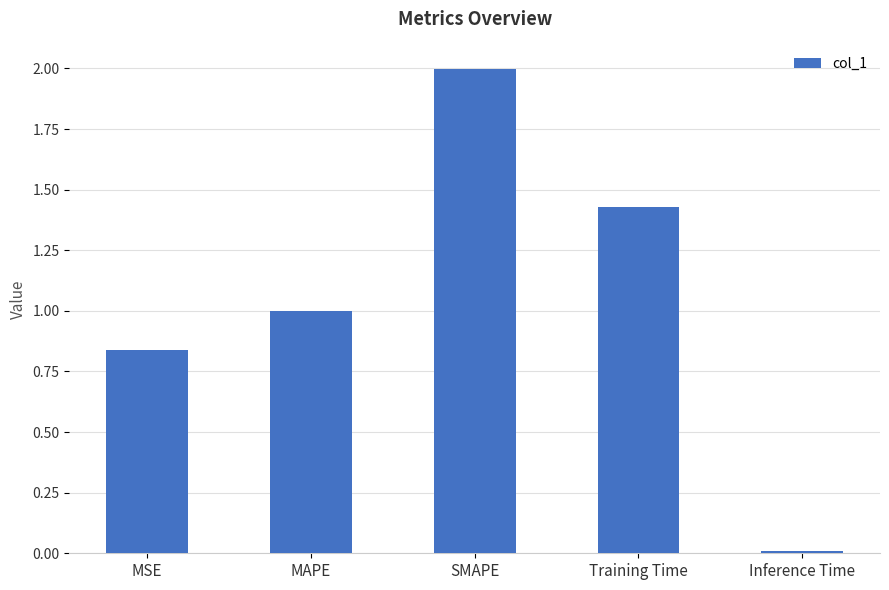

What is the average value?

1.1